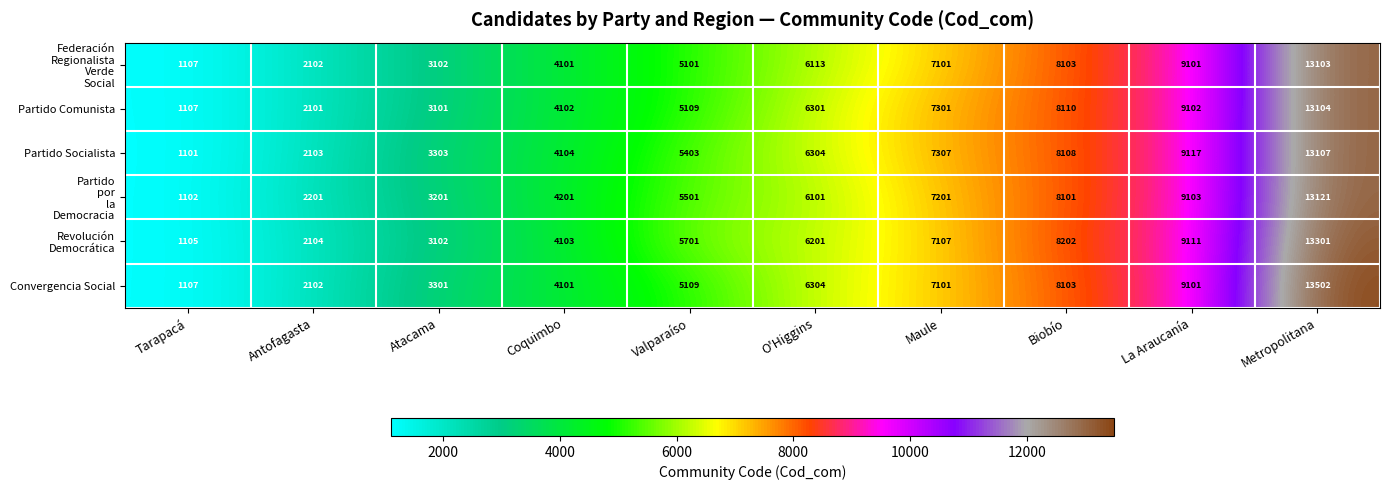

True or false: Convergencia Social has a value of 3301 at Atacama.

True